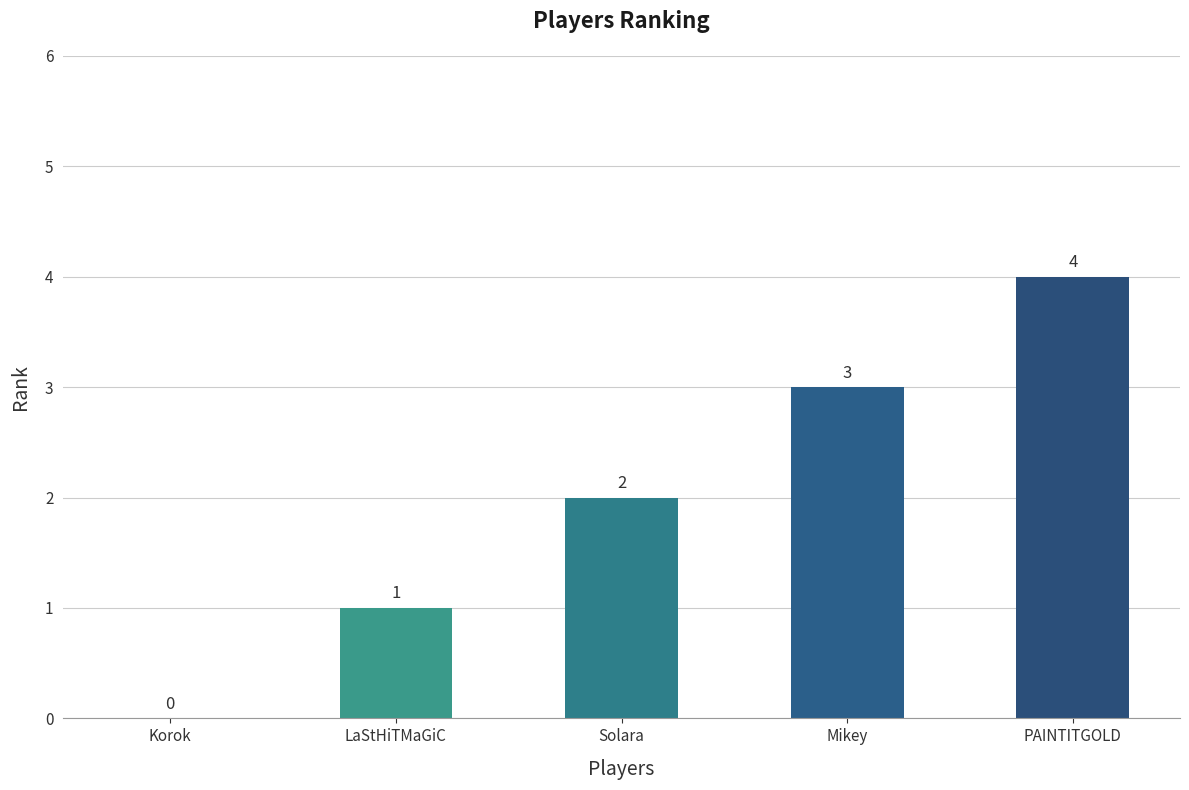

Which category has the highest value across all series?

PAINTITGOLD